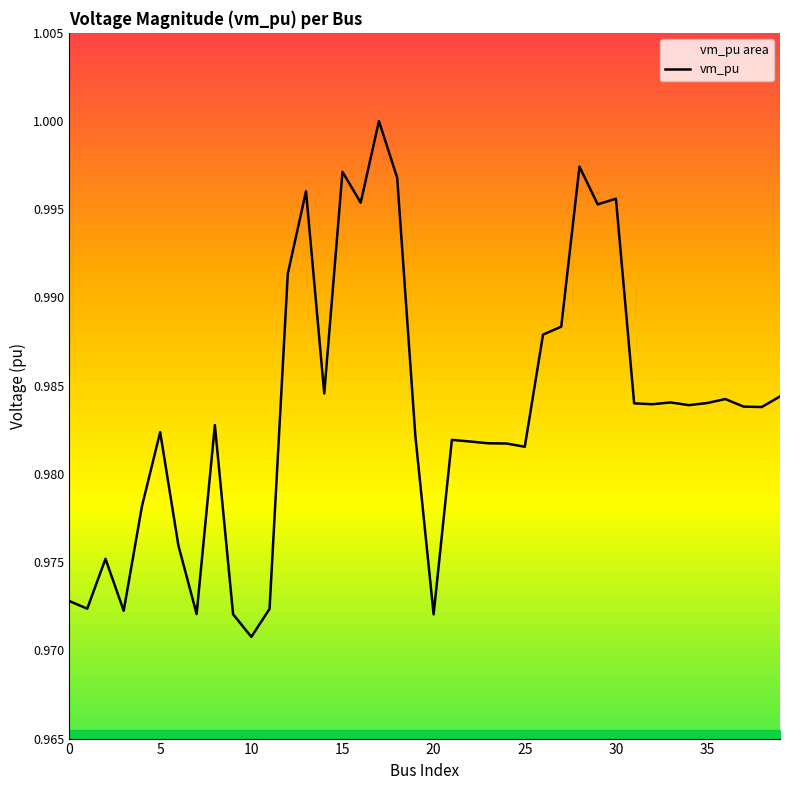

At which label is the value closest to 0?

10